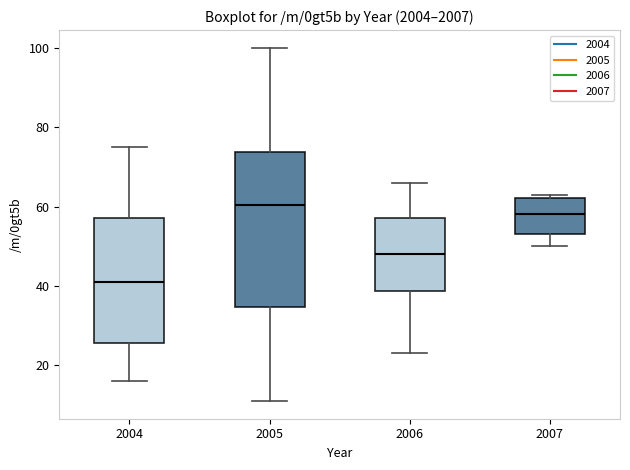

Where does the upper whisker of the box at x = 2005 end on the y-axis? The values are not printed on the chart, so give them approximately, as read against the axis.

100